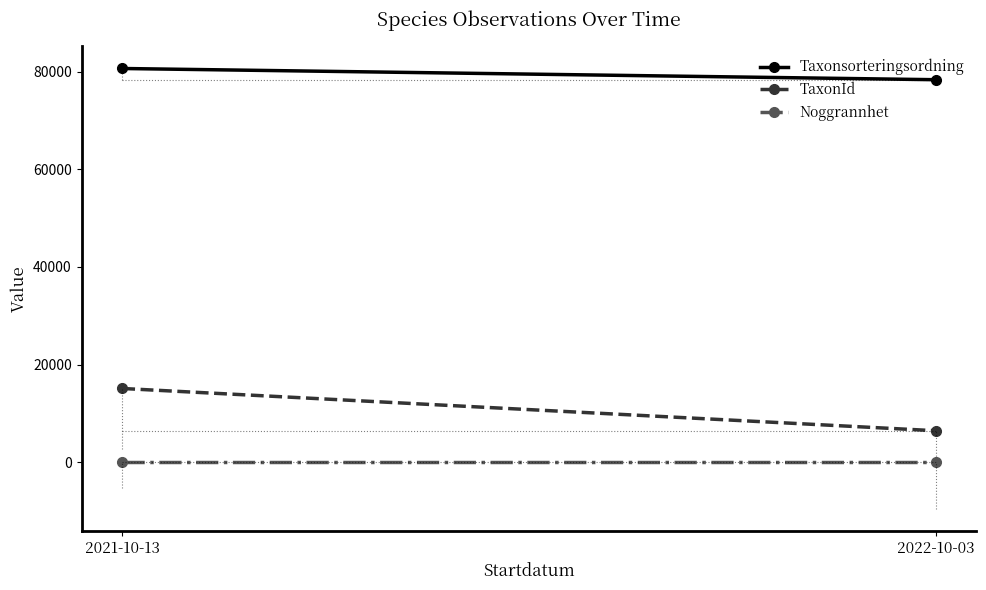

The value of Taxonsorteringsordning at 2022-10-03 is 49204.6. True or false?

False